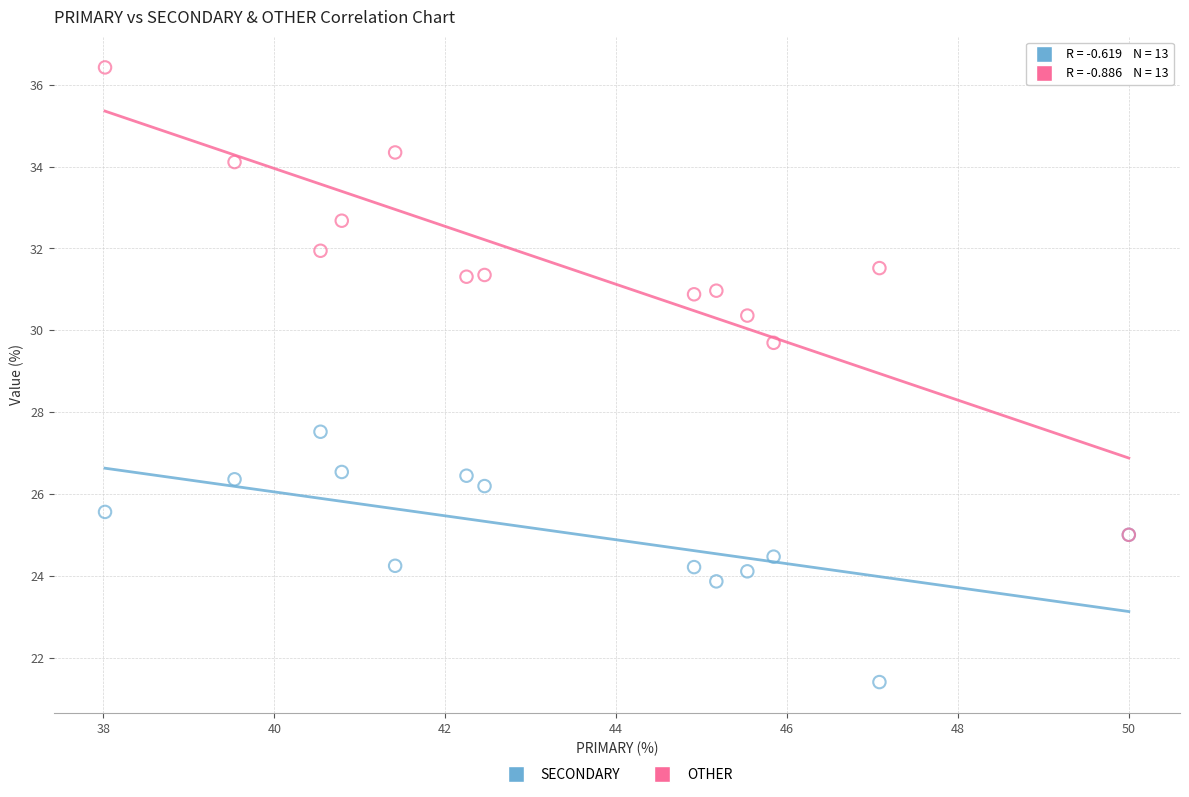

Which series reaches the maximum Y coordinate?

OTHER